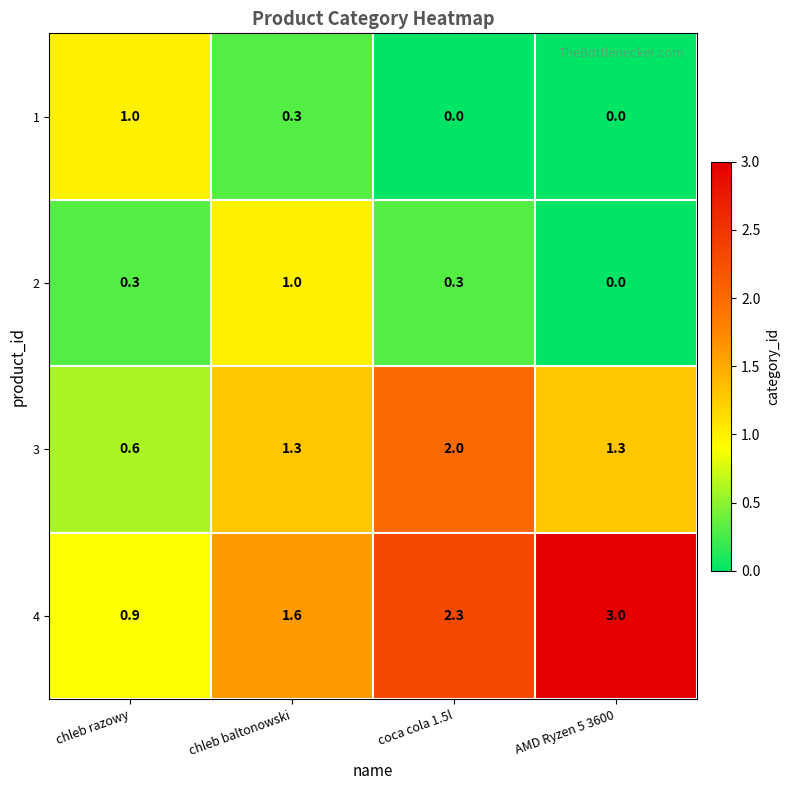

True or false: 1 has a value of 0.5 at AMD Ryzen 5 3600.

False